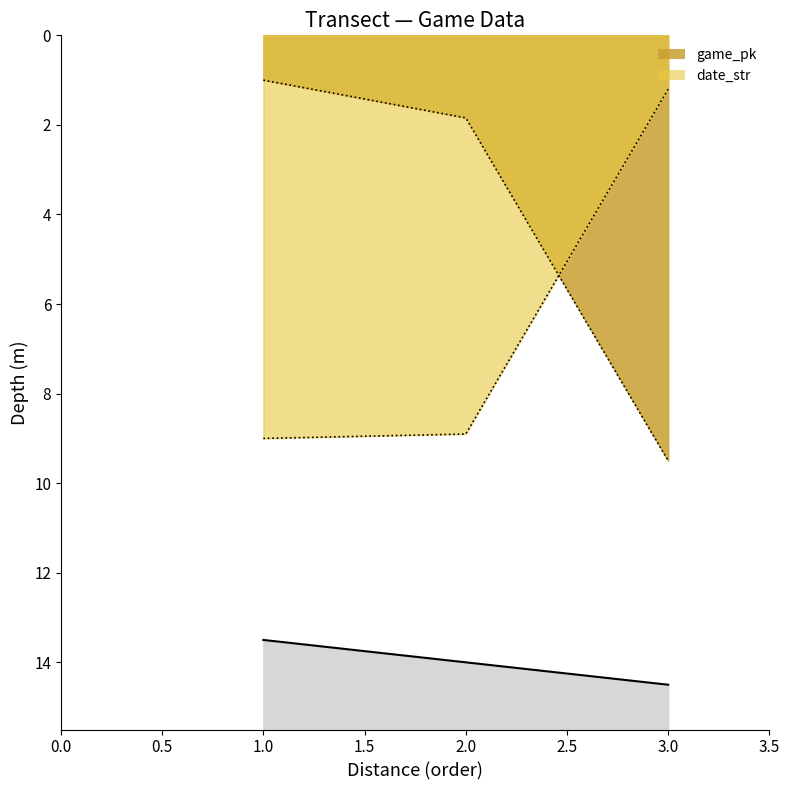

Reading left to right, transcribe all the data shown in this chart.

game_pk: 1.0	1.8	9.5
date_str: 9.0	8.9	1.2